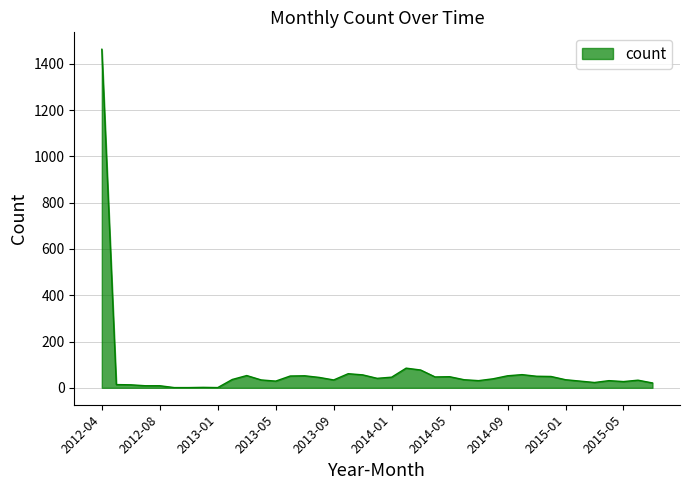

What is the maximum value shown in the chart?

1463